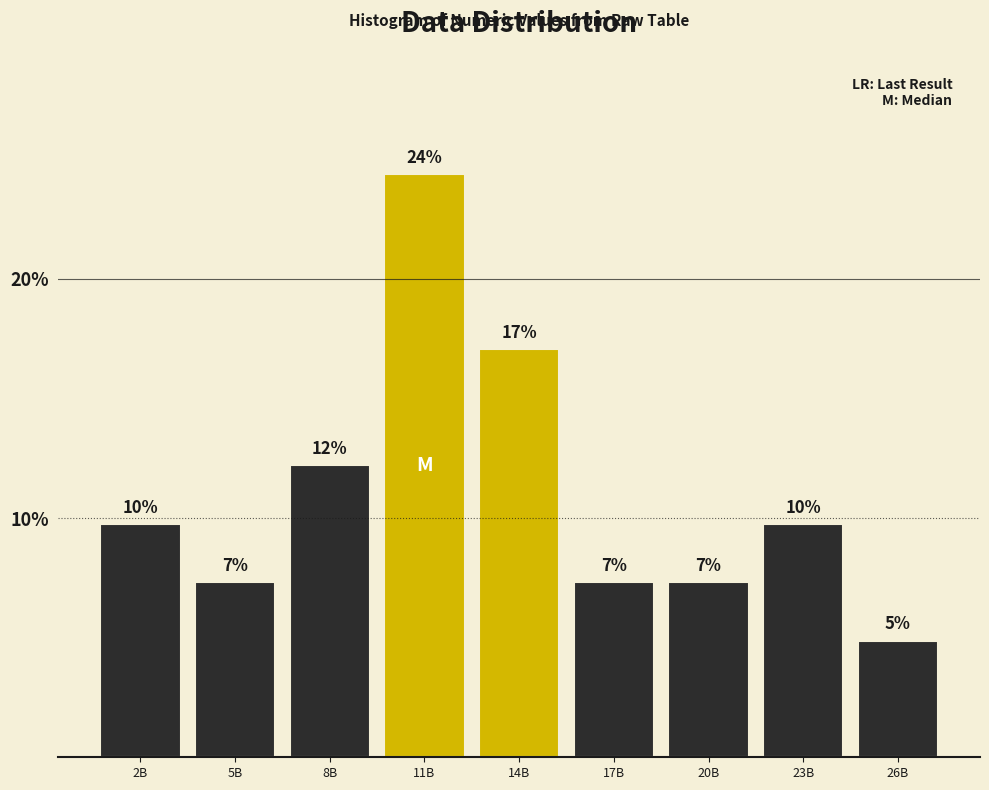

Are the bars horizontal?

No